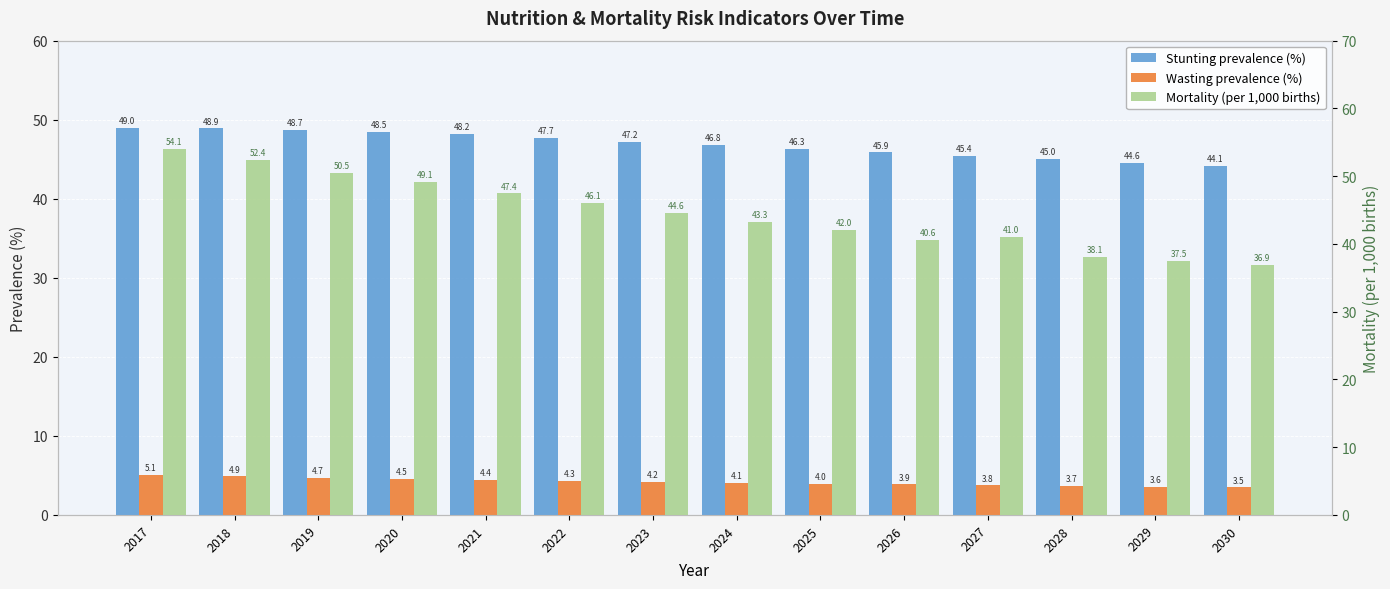

Between 2020 and 2030, which is larger?

2020